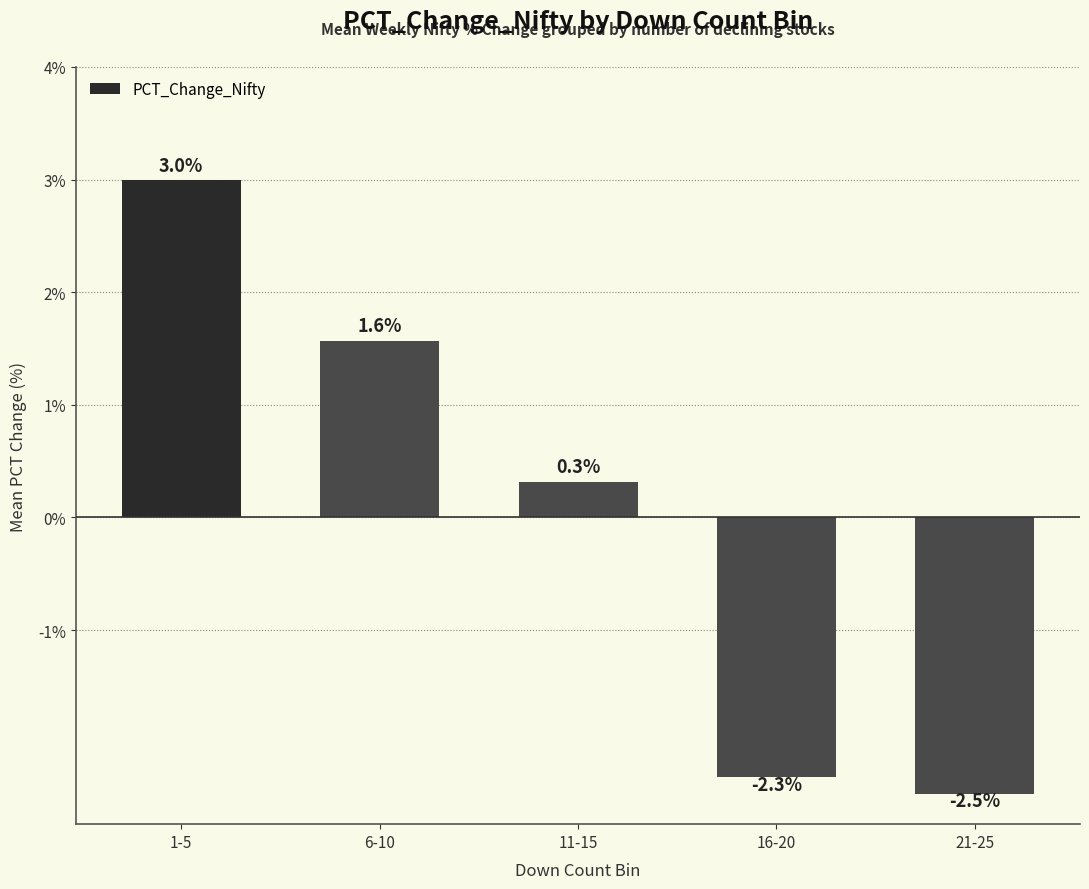

What is the label of the 5th bar from the left?

21-25